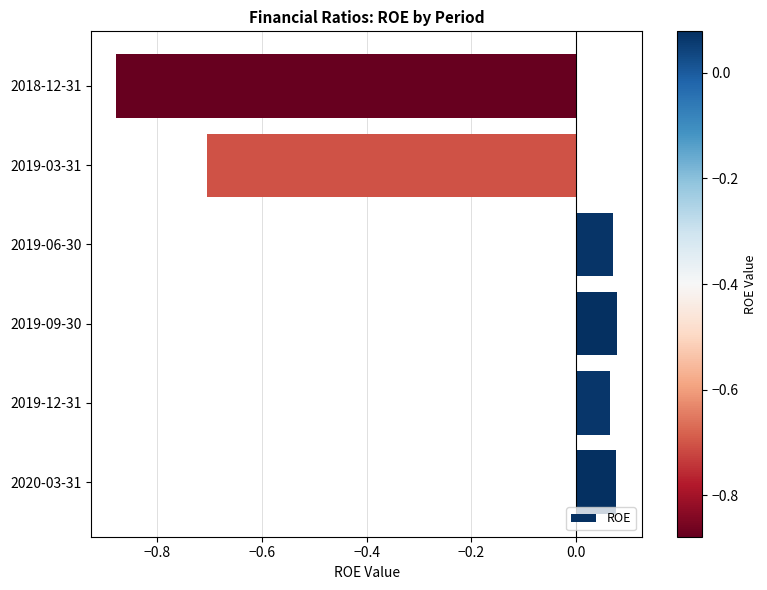

Between 2019-06-30 and 2018-12-31, which is larger?

2019-06-30